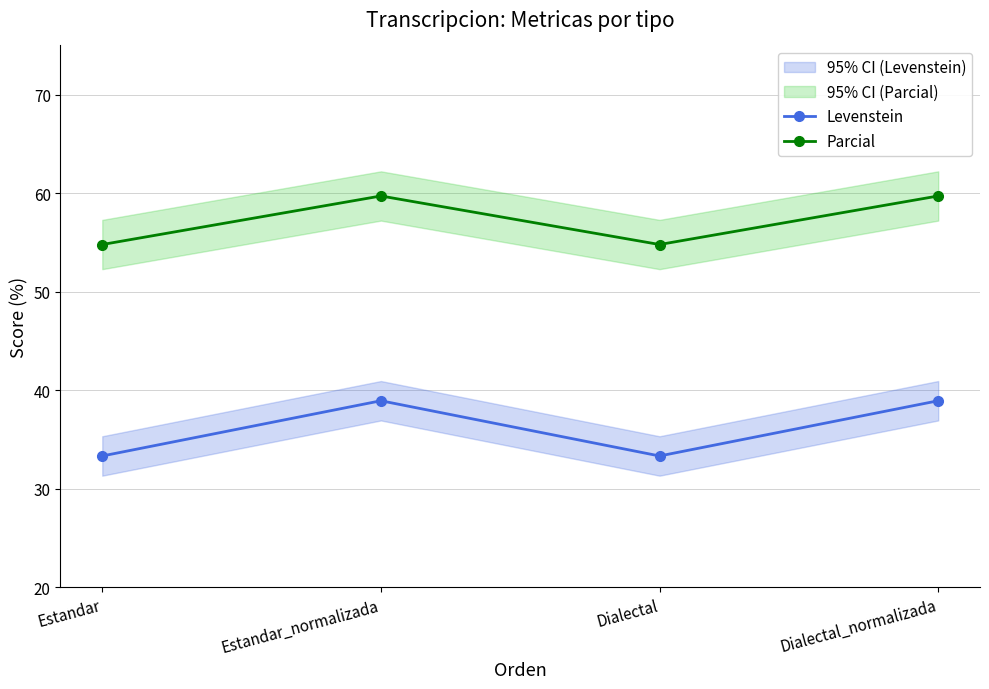

How many values in the Levenstein series exceed 38?

2